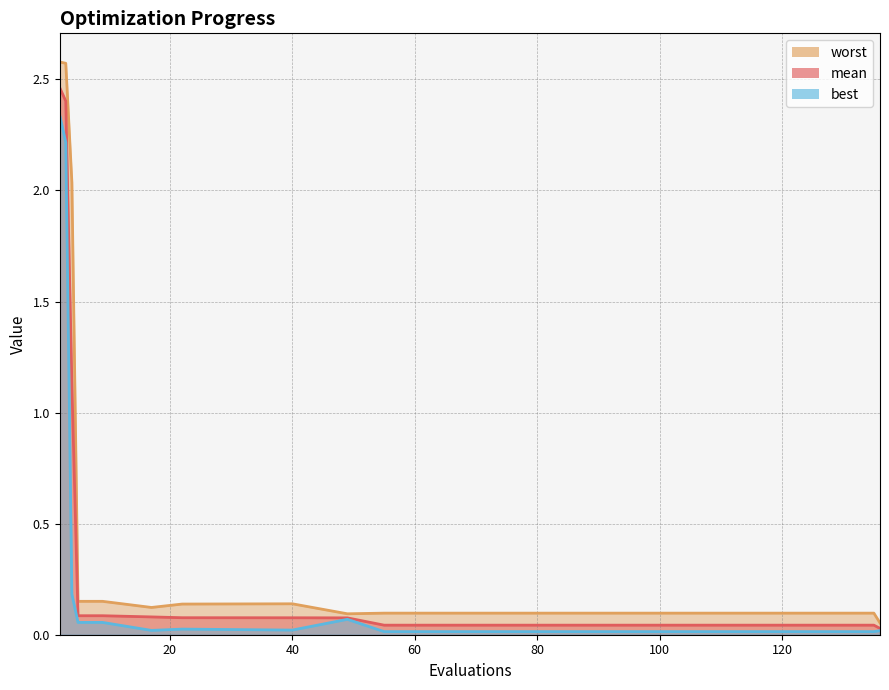

Which category has the highest value in the best series?

2